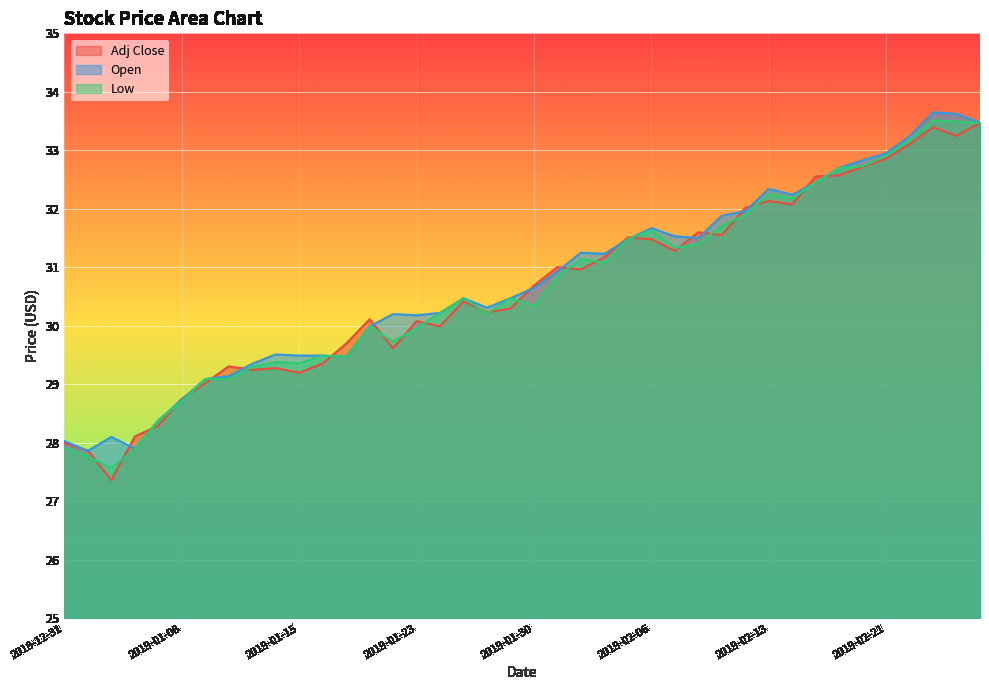

True or false: Adj Close has a value of 30.4 at 2019-01-25.

True